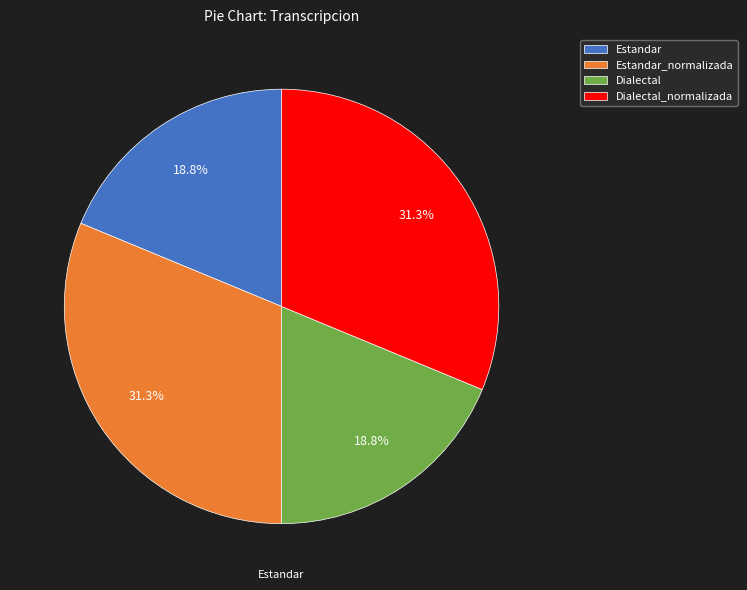

Is there any slice that represents more than half of the pie?

No